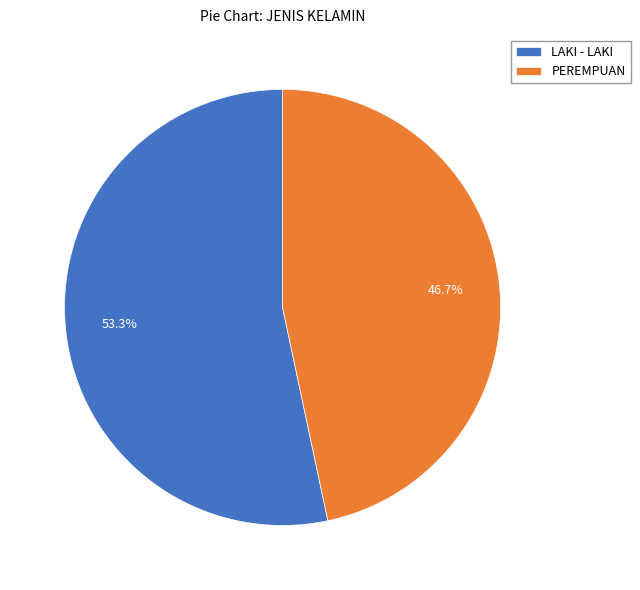

To the nearest percent, what is the average slice percentage?

50%